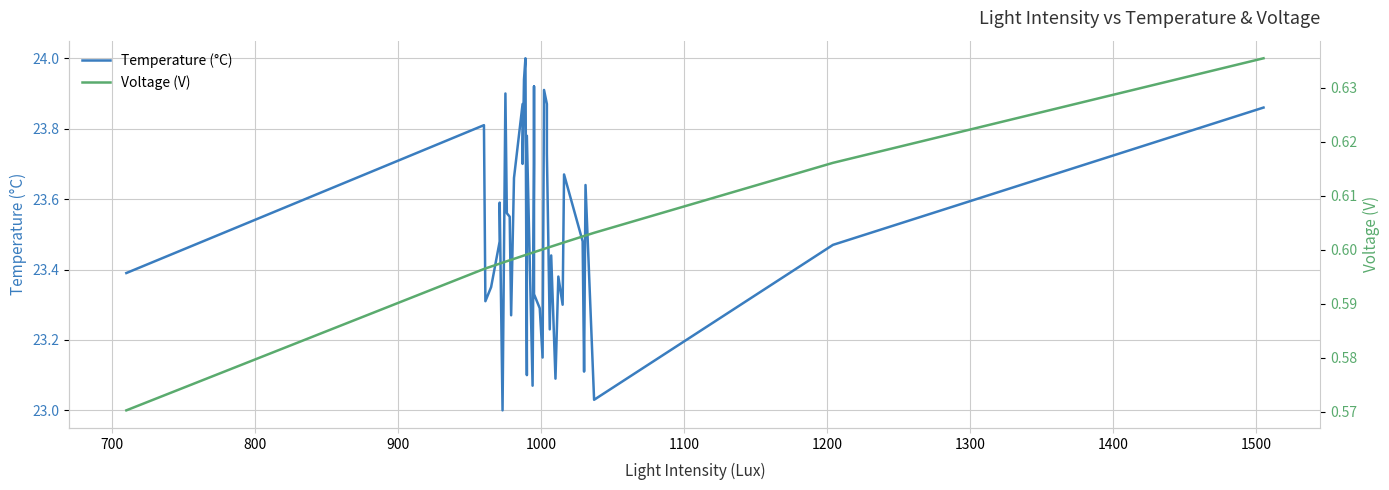

What is the difference between the maximum and minimum values in the Voltage (V) series?

0.1